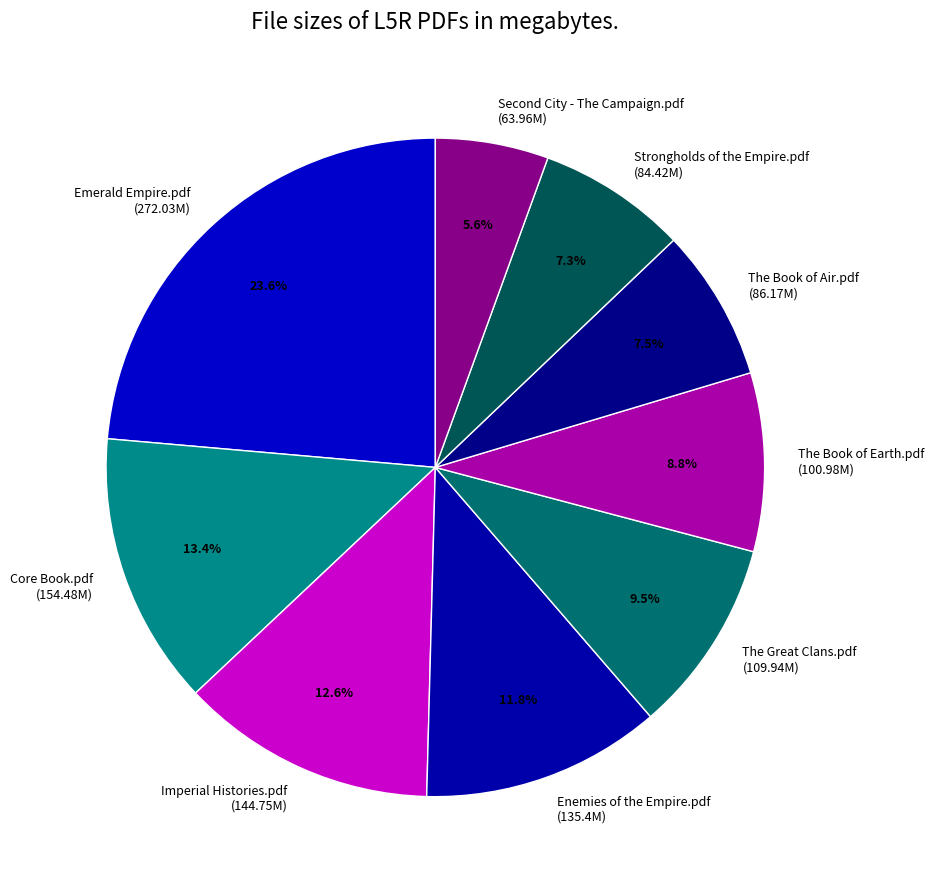

To the nearest percent, what is the combined percentage of The Book of Earth.pdf and Emerald Empire.pdf?

32%